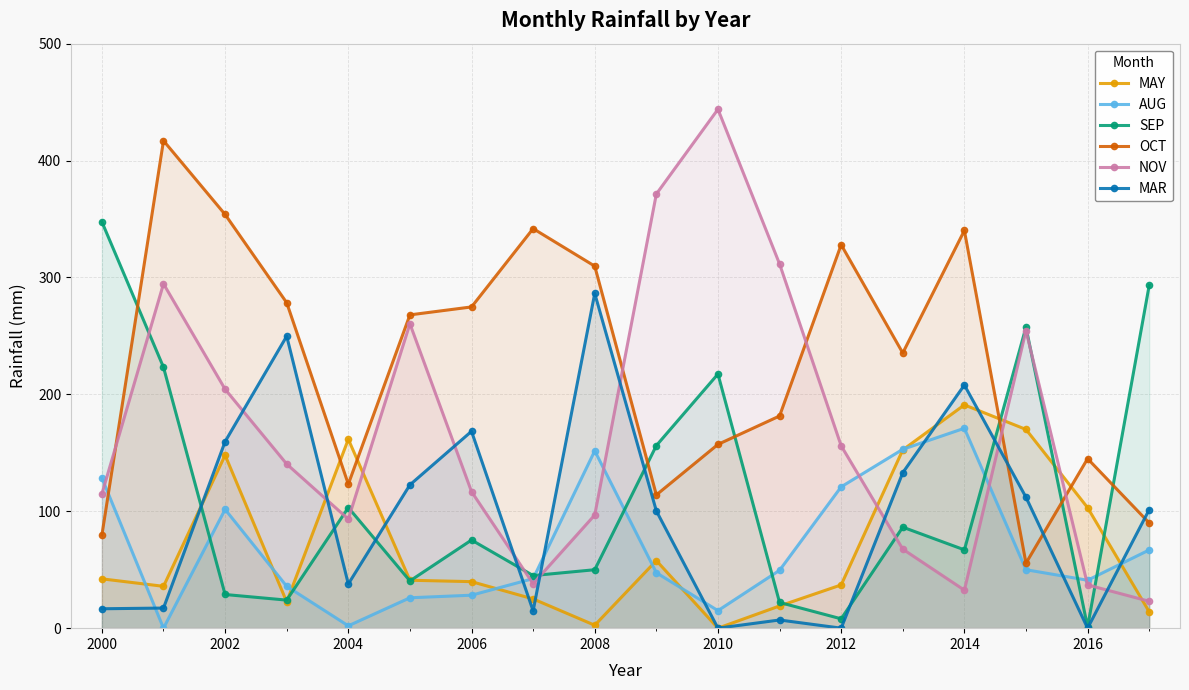

The value of AUG at 2000 is 175.2. True or false?

False